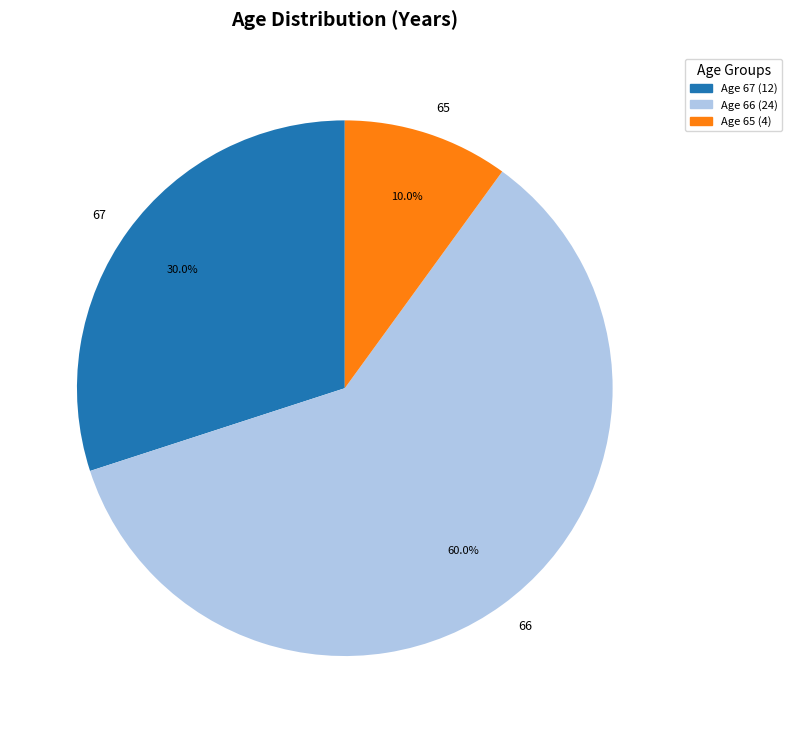

Which category has the smallest portion of the pie?

65